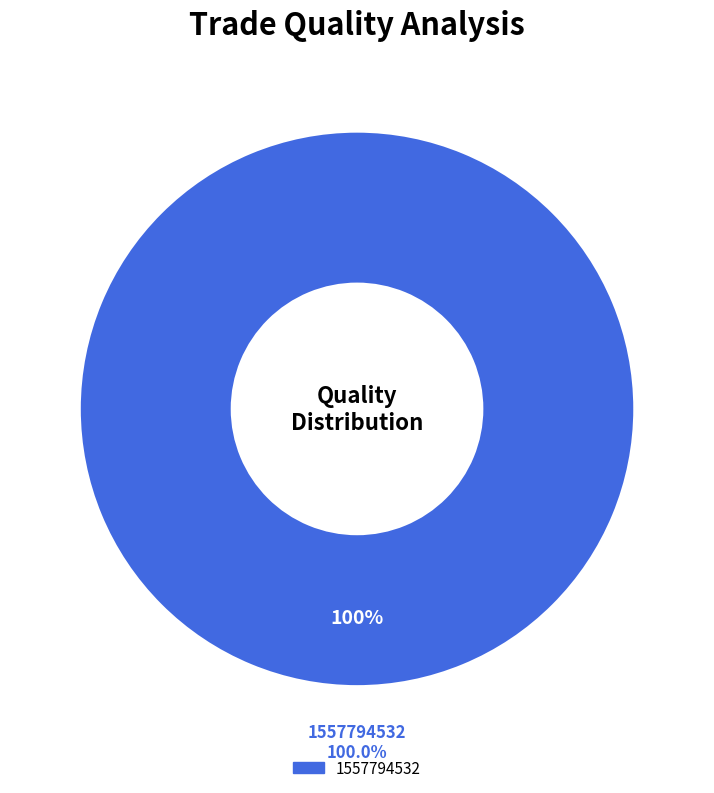

Is there a majority slice in this chart?

Yes